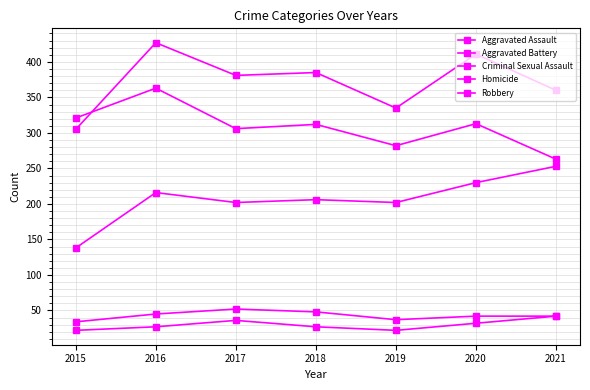

Is this an area chart (filled region under the line)?

No